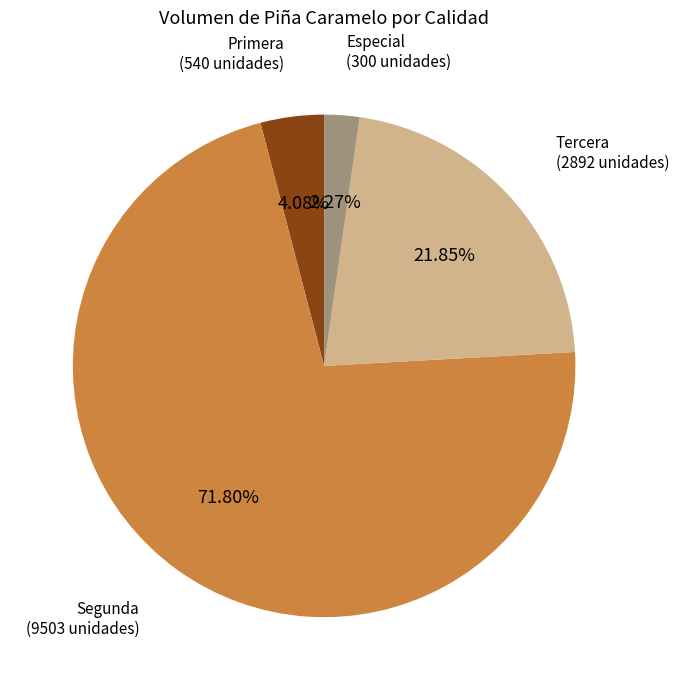

Is there any slice that represents more than half of the pie?

Yes